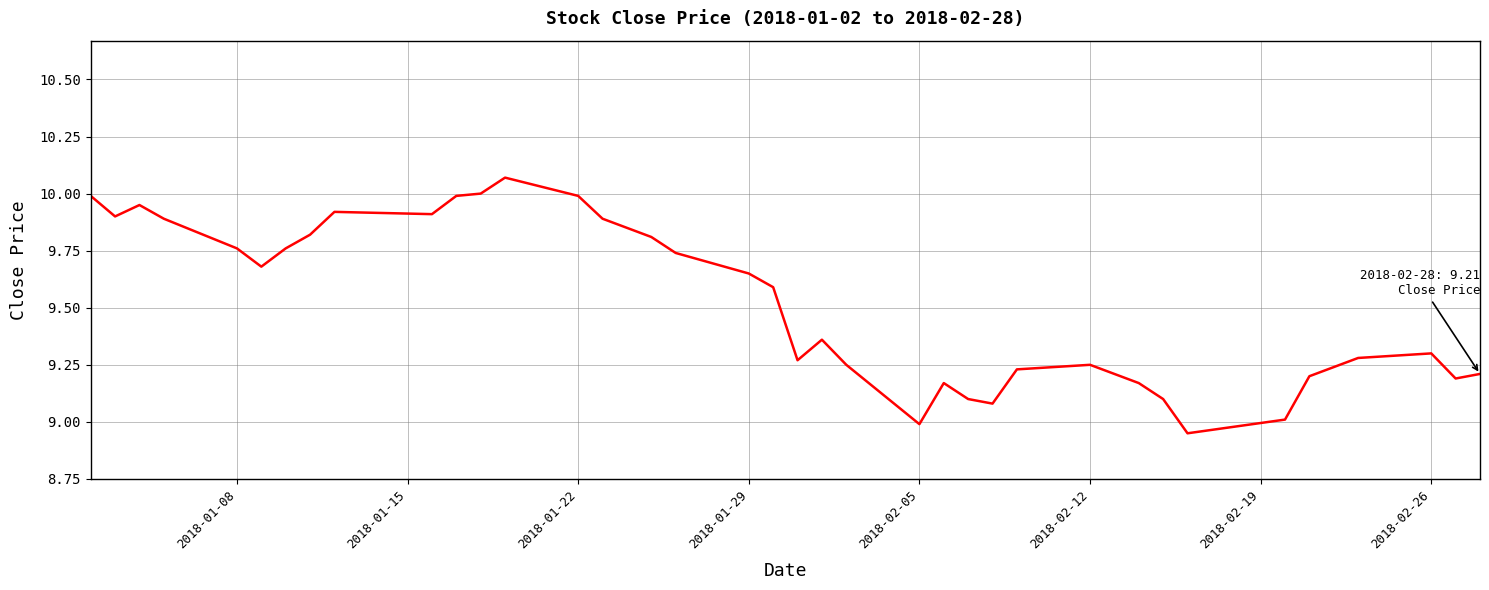

What is the difference between the maximum and minimum values?

1.1